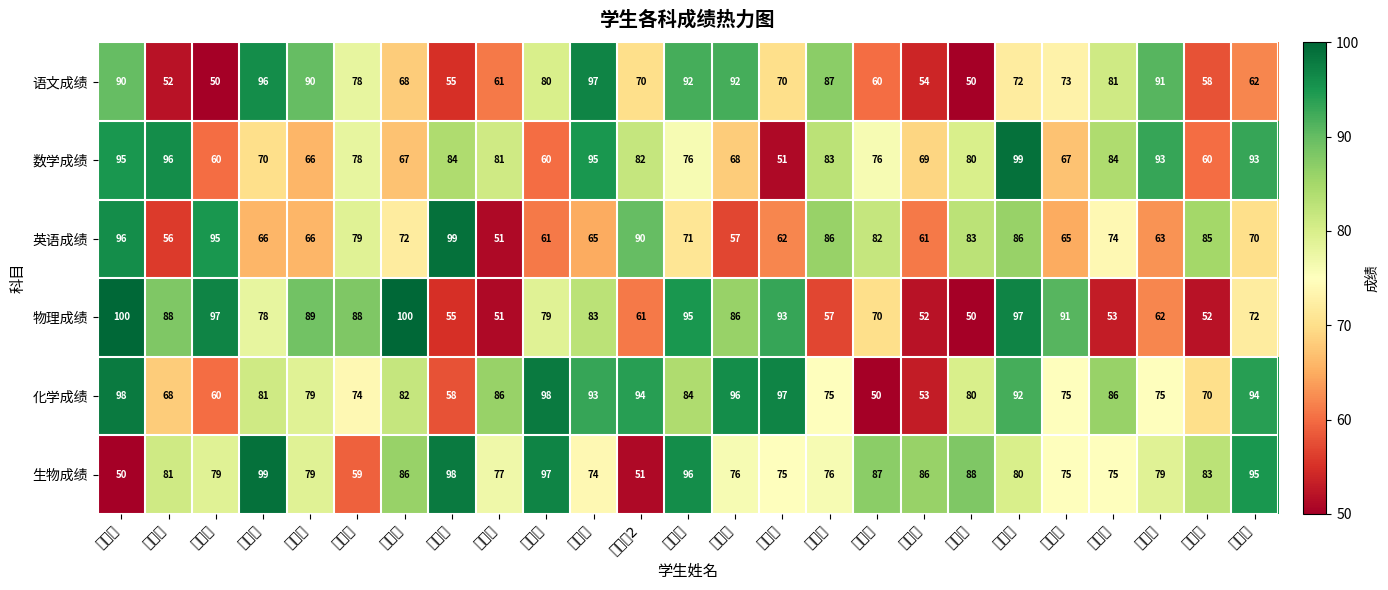

What is the difference between the highest and lowest values at 宋同学?

35